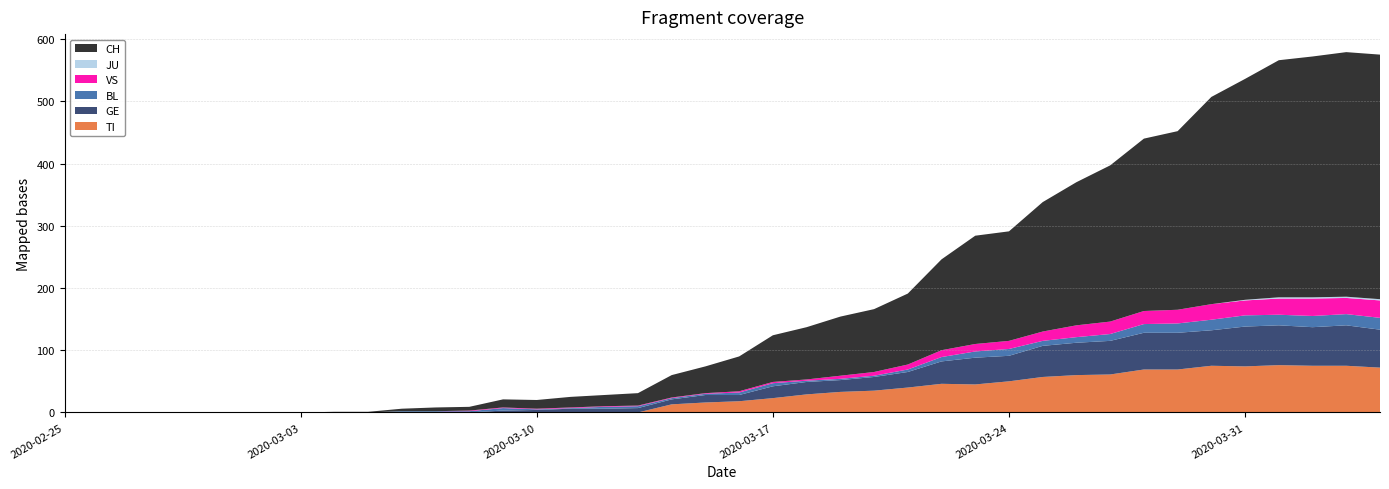

Reading right to left, list all the values displayed in this chart.

CH: 393	393	387	381	355	333	287	277	251	230	208	176	174	146	114	101	95	84	75	56	43	36	20	18	17	14	13	6	6	4	1	1	0	0	0	0	0	0	0	0
TI: 72	75	75	76	74	75	69	69	61	60	57	50	45	46	40	35	33	29	23	18	16	13	0	0	0	0	0	0	0	0	0	0	0	0	0	0	0	0	0	0
GE: 61	65	62	64	64	57	59	59	54	52	50	41	43	36	25	22	19	20	19	10	12	8	7	6	6	4	3	0	0	0	0	0	0	0	0	0	0	0	0	0
JU: 2	2	2	2	1	0	0	0	0	0	0	0	0	0	0	0	0	0	0	0	0	0	0	0	0	0	0	0	0	0	0	0	0	0	0	0	0	0	0	0
VS: 28	26	28	26	24	25	22	21	20	19	15	13	12	11	8	6	5	2	2	2	1	1	1	1	1	1	1	1	0	0	0	0	0	0	0	0	0	0	0	0
BL: 19	18	18	17	18	17	15	14	11	9	8	11	10	7	4	2	2	2	5	4	2	2	3	3	1	1	4	2	2	2	0	0	0	0	0	0	0	0	0	0